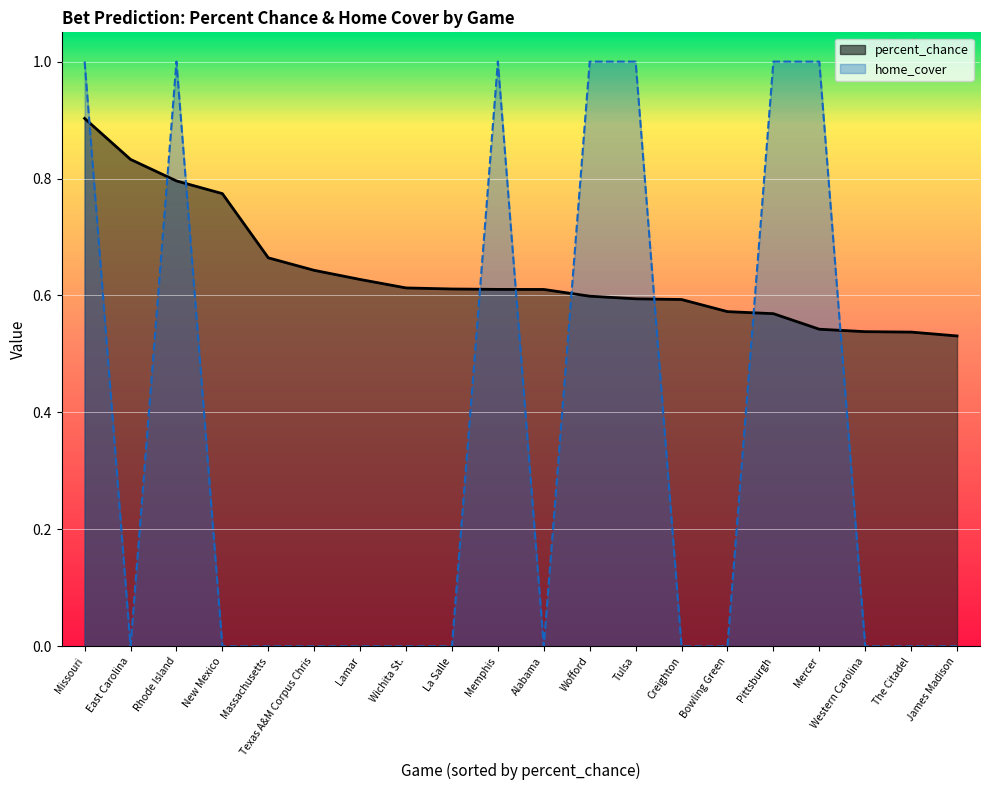

Which label corresponds to the smallest value in the chart?

East Carolina